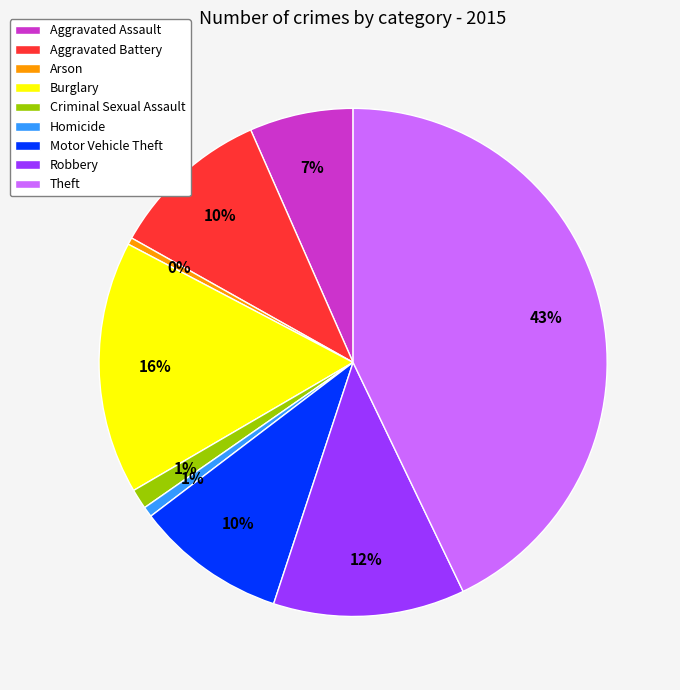

Count the number of slices in the pie.

9